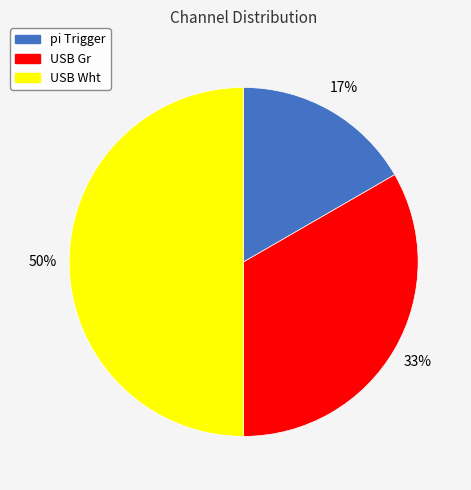

To the nearest percent, what is the average slice percentage?

33%